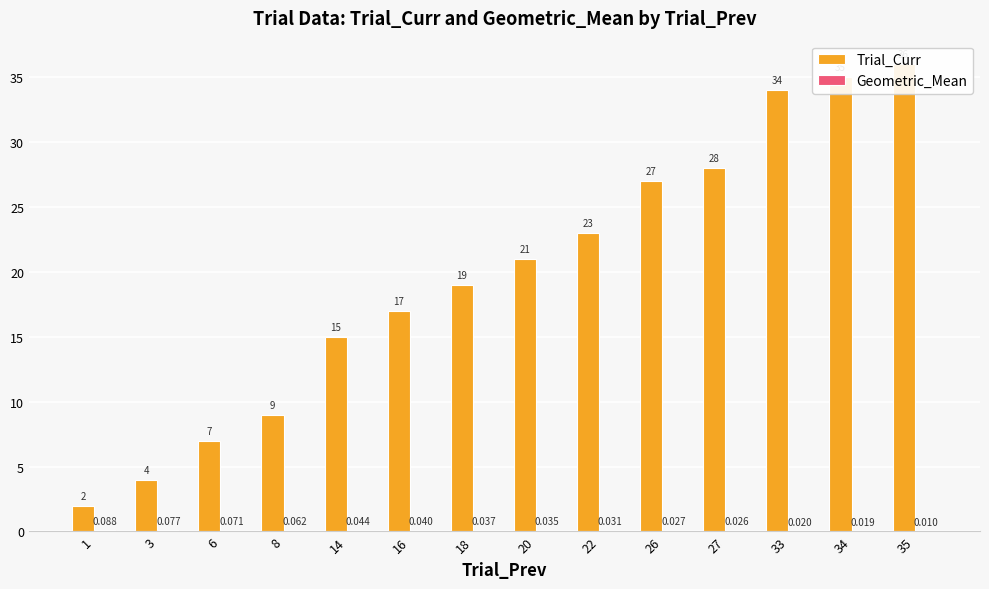

What is the value of the Trial_Curr bar at the 4th from the left?

9.0